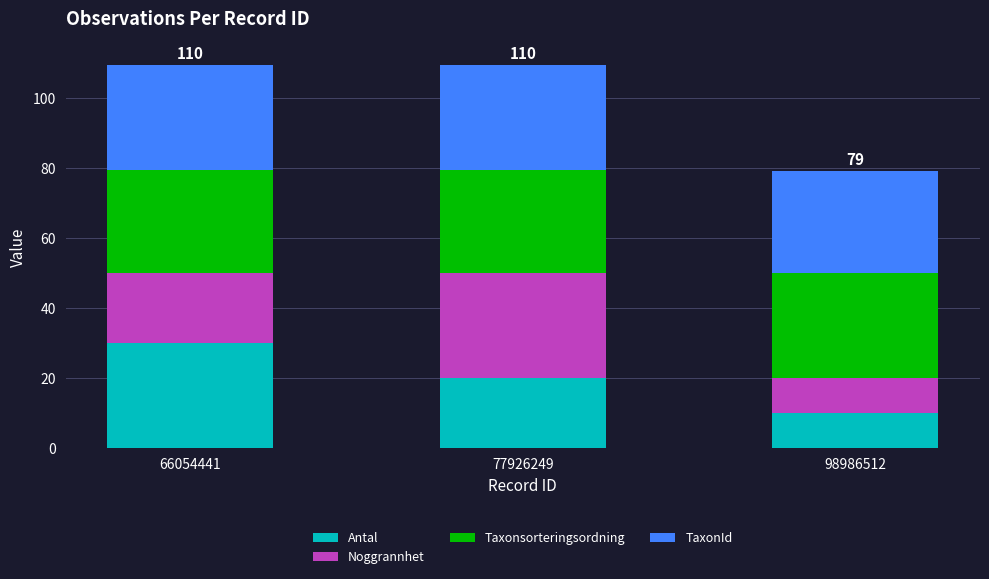

Reading left to right, what are the values for Antal?

66054441=30.0	77926249=20.0	98986512=10.0